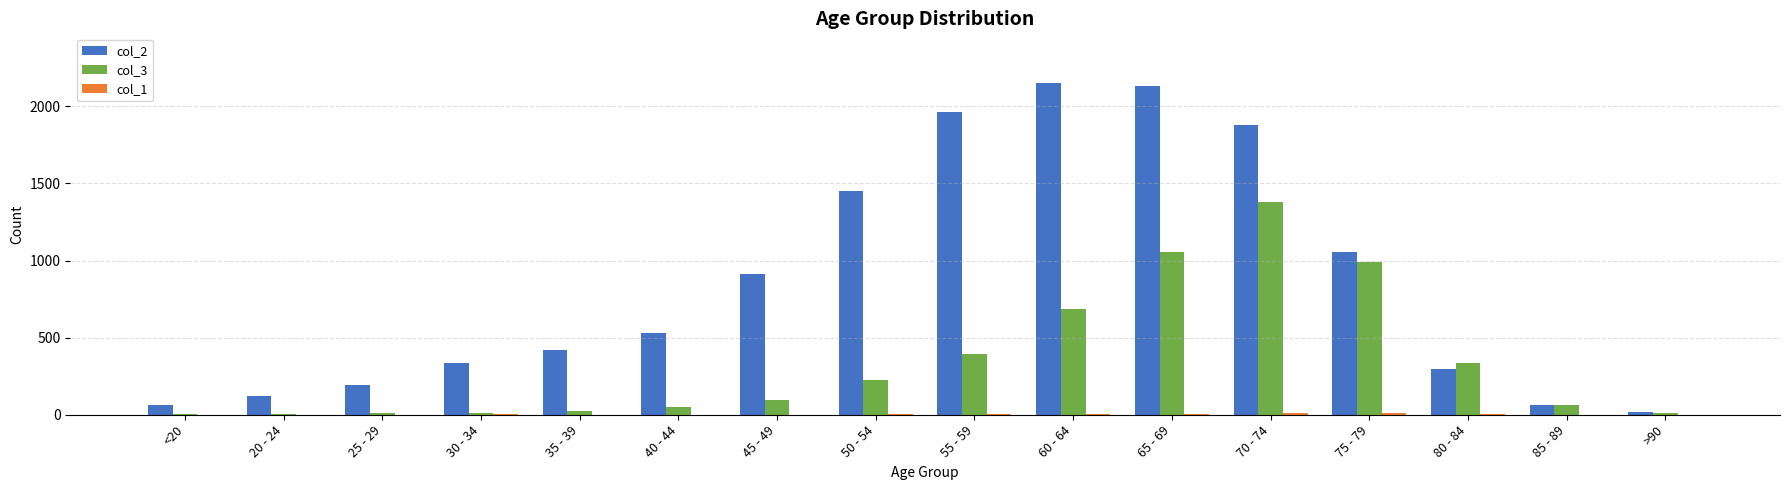

Which series has the largest range (max minus min)?

col_2